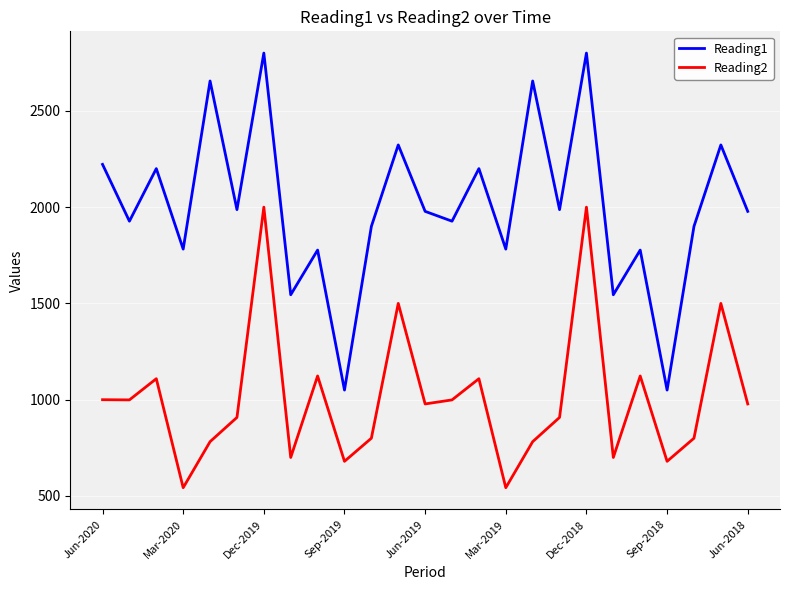

List the series in order of their overall mean, highest first.

Reading1, Reading2